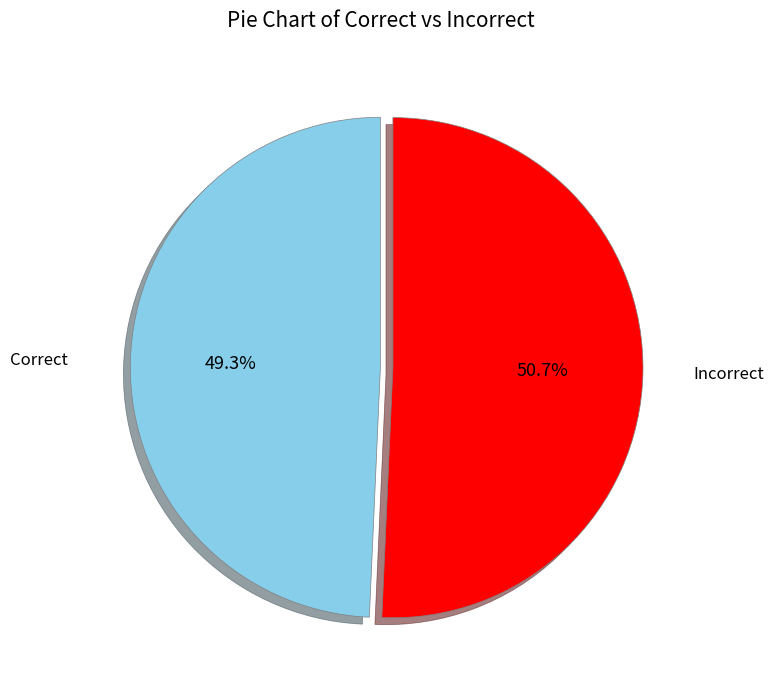

What is the total percentage of Incorrect and Correct?

100.0%